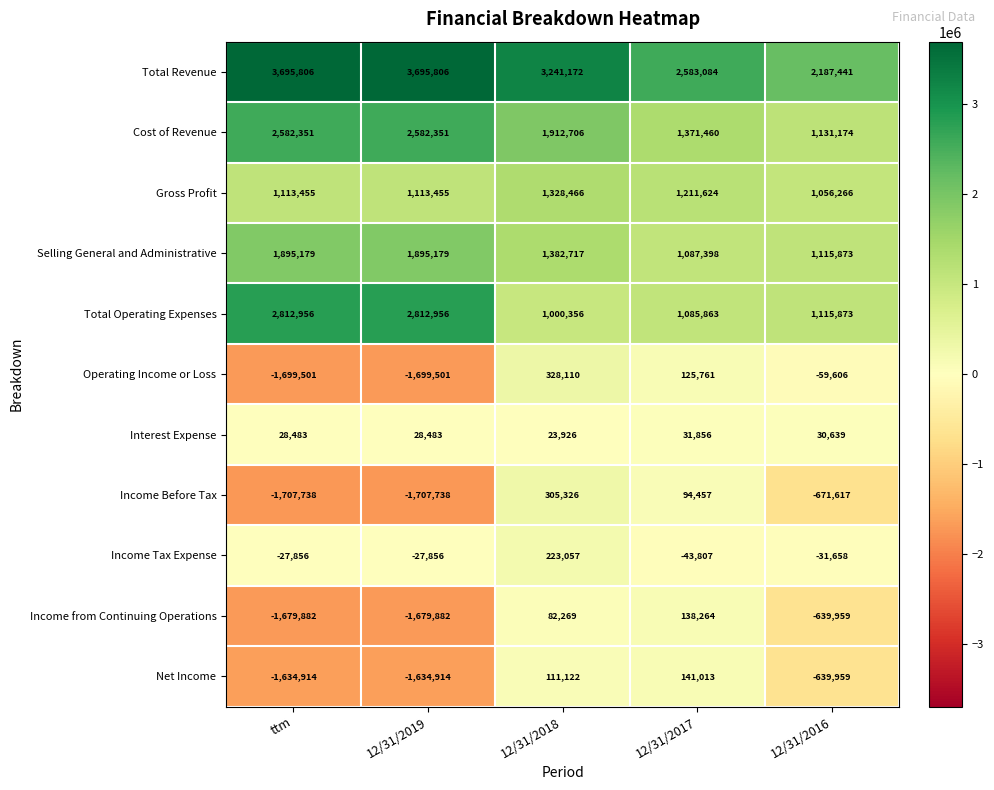

What is the average value of the Net Income series?

-731530